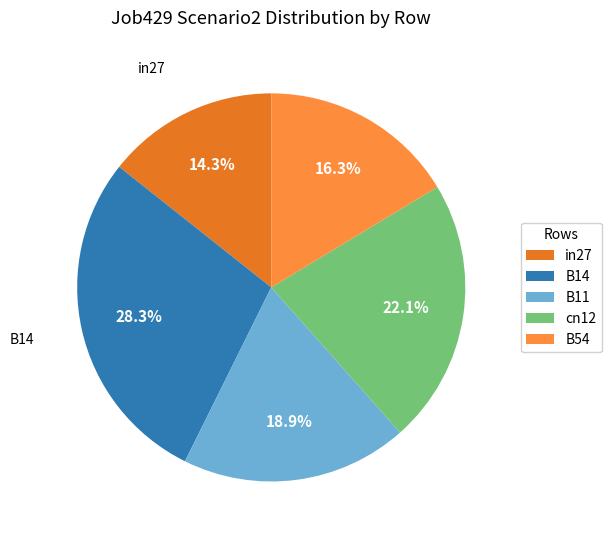

Does B11 account for over 50% of the chart?

No